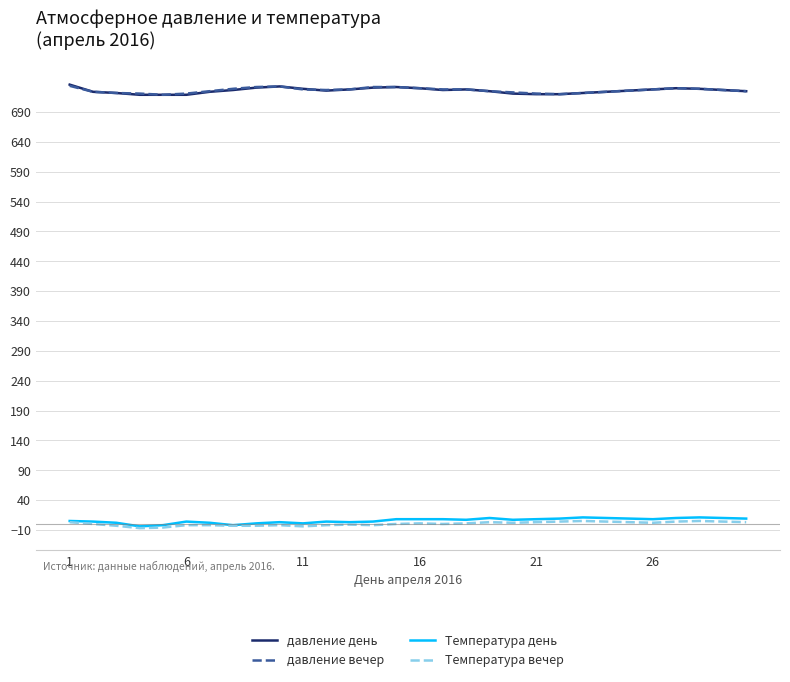

True or false: Температура вечер and давление день intersect in this chart.

False